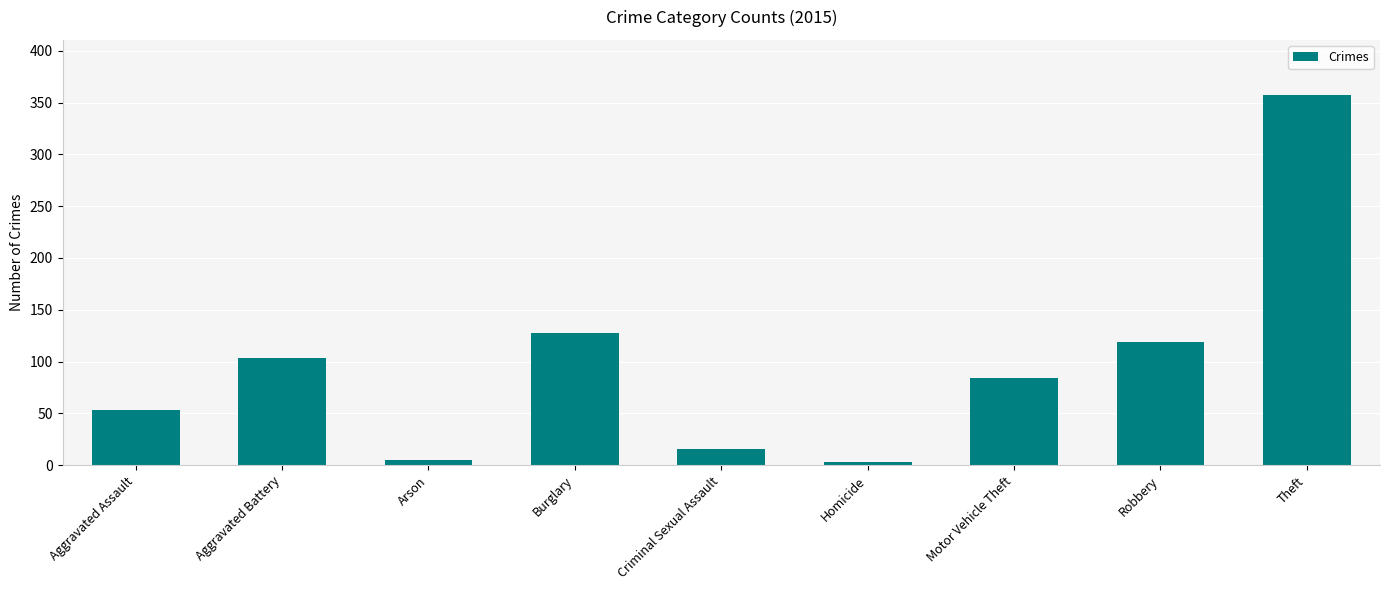

Reading left to right, list all the values displayed in this chart.

Aggravated Assault=53	Aggravated Battery=103	Arson=5	Burglary=128	Criminal Sexual Assault=16	Homicide=3	Motor Vehicle Theft=84	Robbery=119	Theft=357